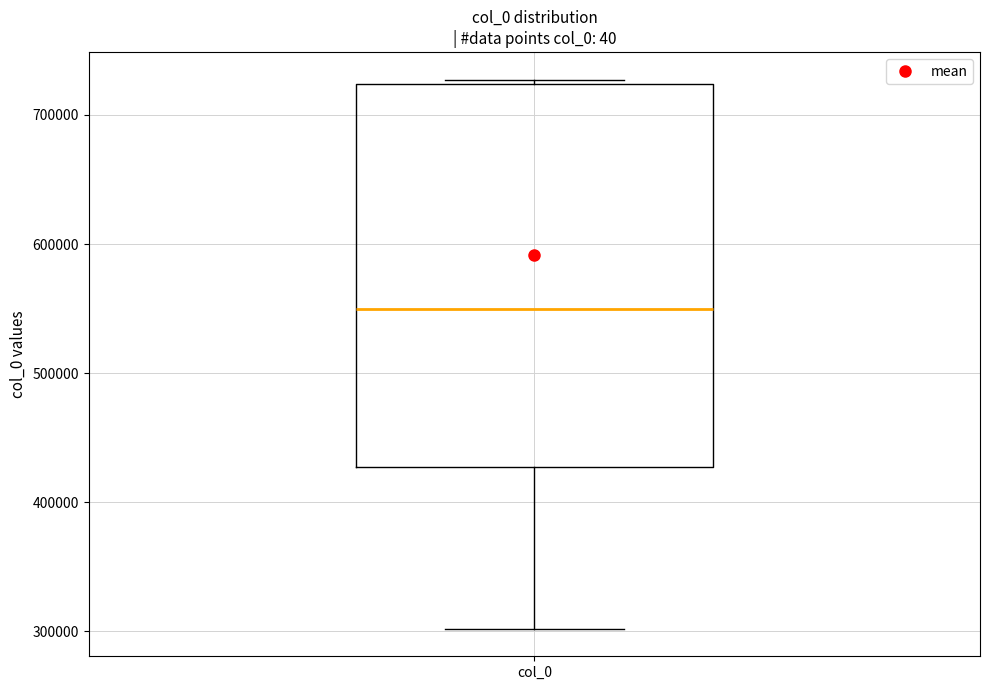

Transcribe this box plot: give where the median line is, the range the box spans, and where the two whiskers end, as read against the y-axis. The values are not printed on the chart, so give them approximately, as read against the axis.

median 550000, box 430000 to 720000, whiskers 300000 to 730000